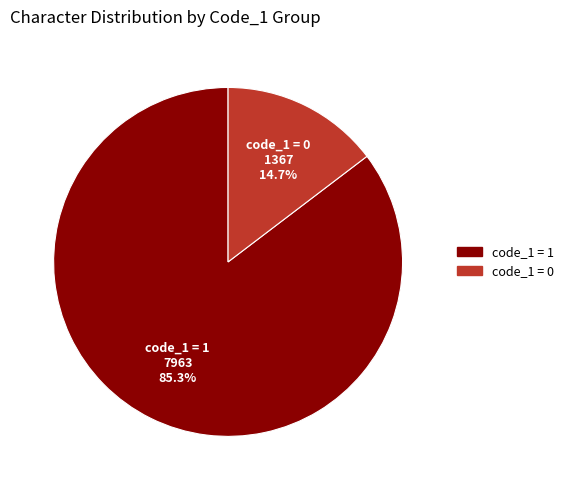

Does any single category account for the majority?

Yes